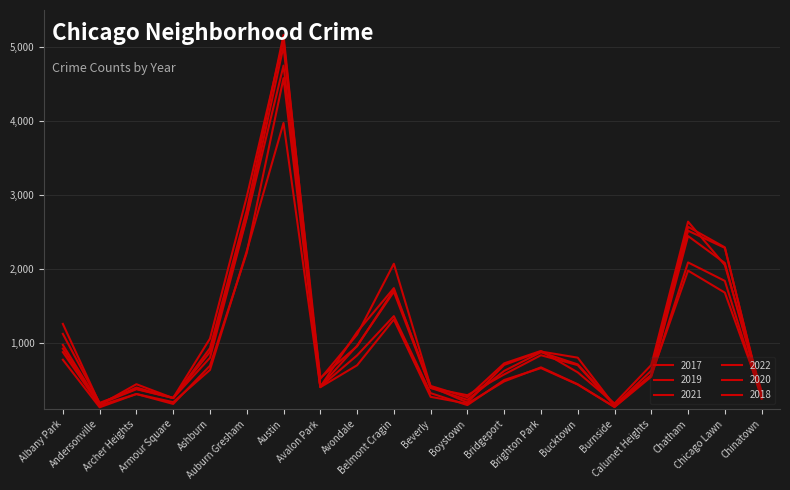

The 2021 series shows 148 at Avalon Park. True or false?

False